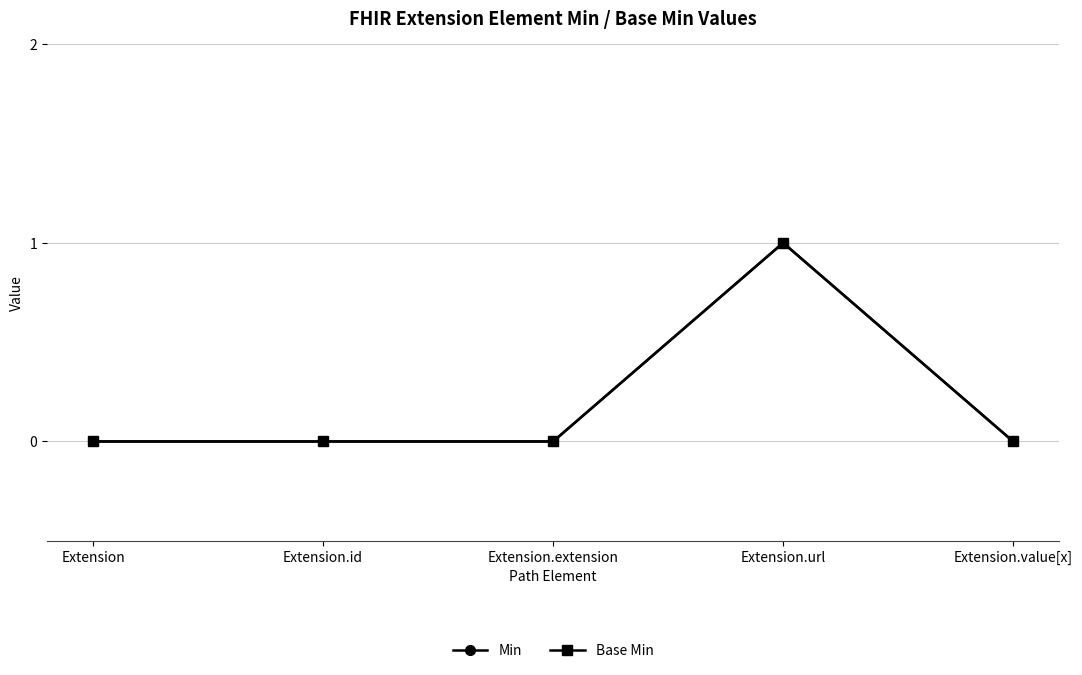

True or false: Min and Base Min cross at least once.

False